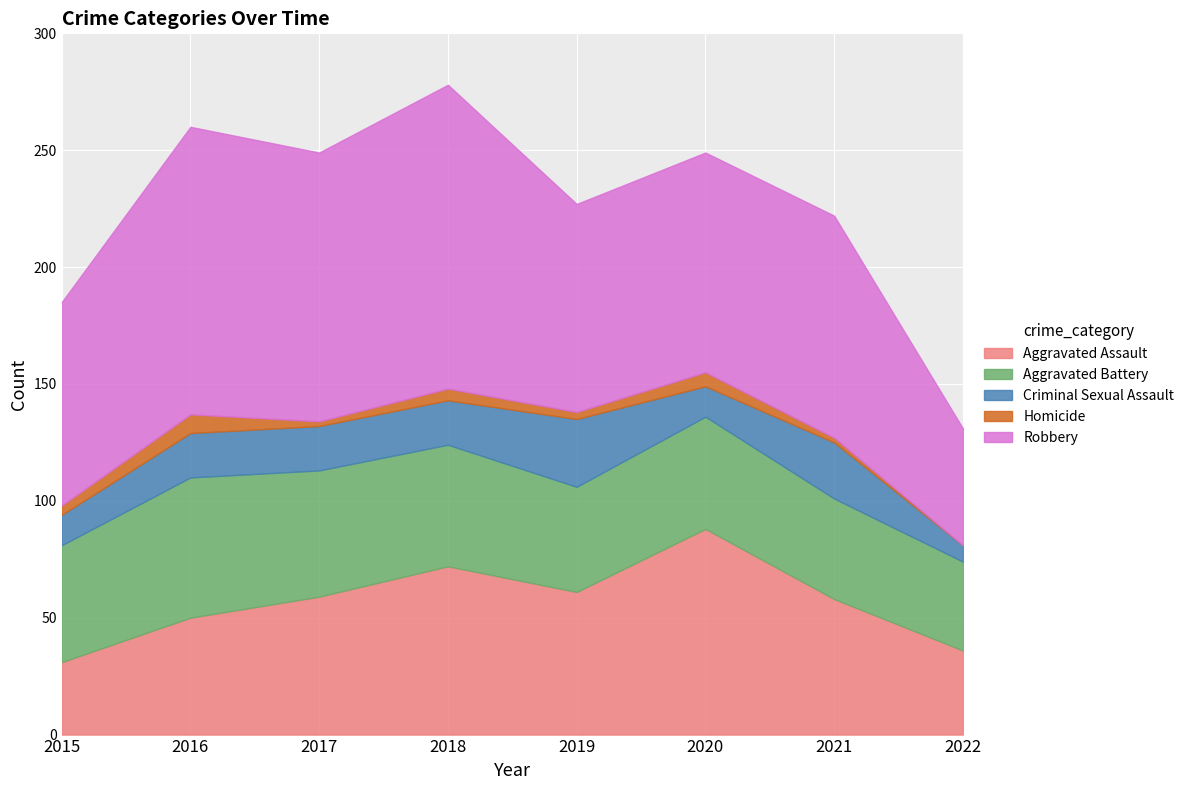

What is the difference between the maximum and minimum values in the Criminal Sexual Assault series?

22